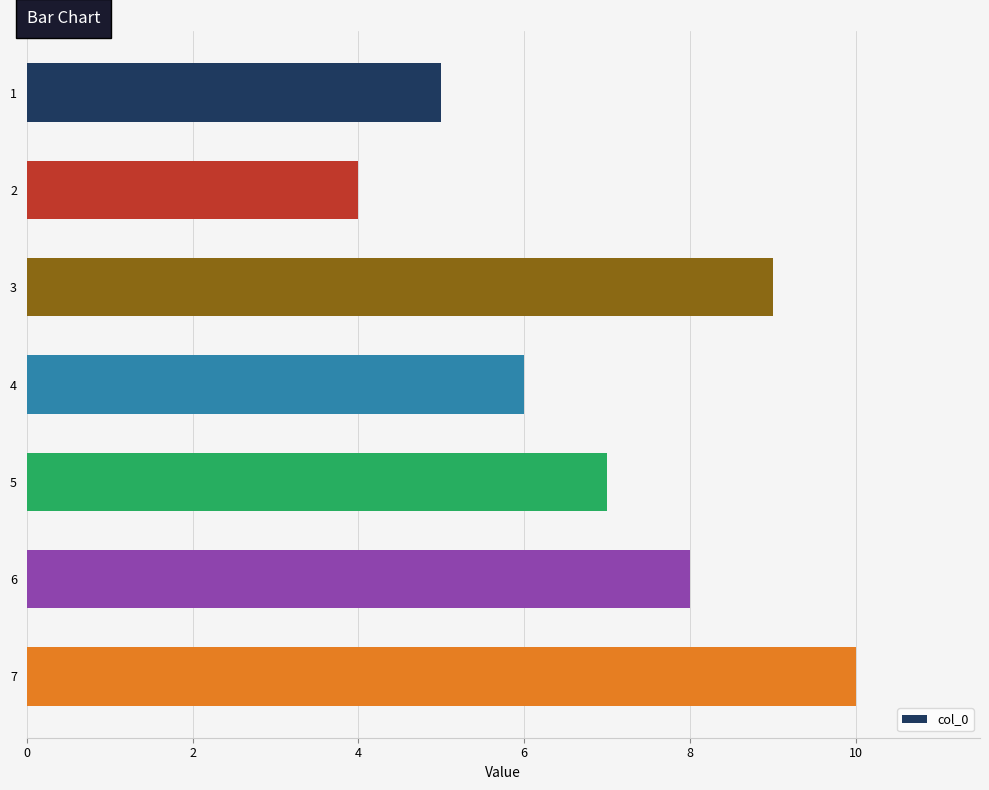

Rank the categories by value from highest to lowest.

7, 3, 6, 5, 4, 1, 2